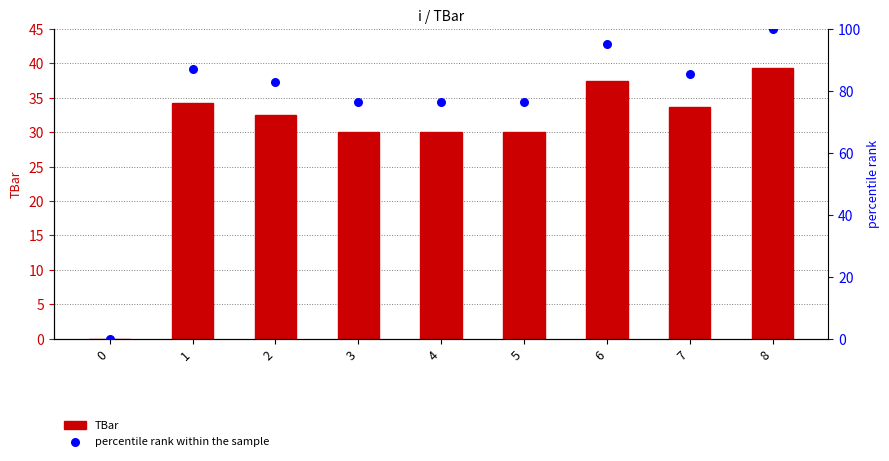

What is the total value across all series at 4?

106.3